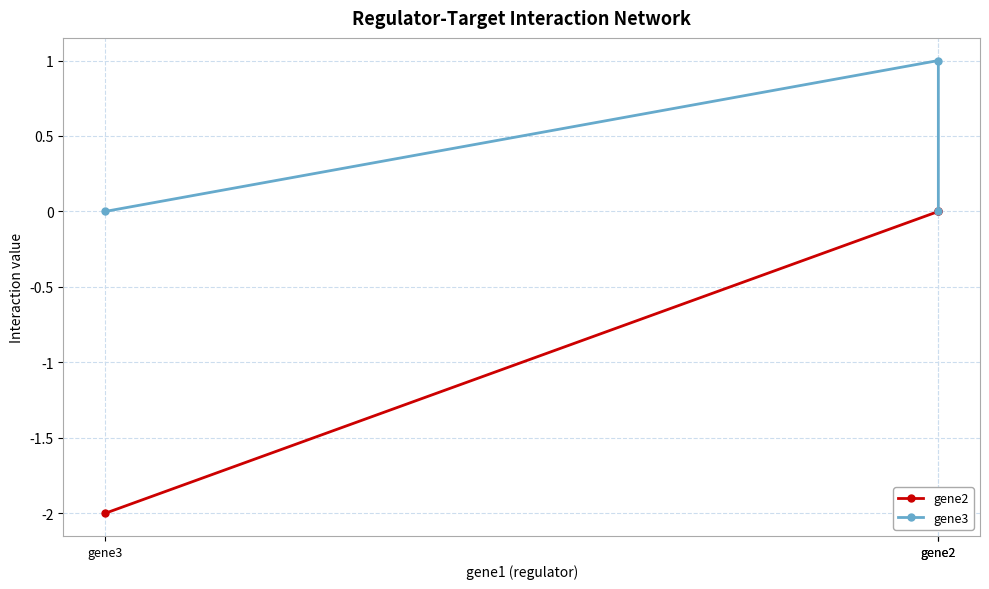

Is this an area chart (filled region under the line)?

No